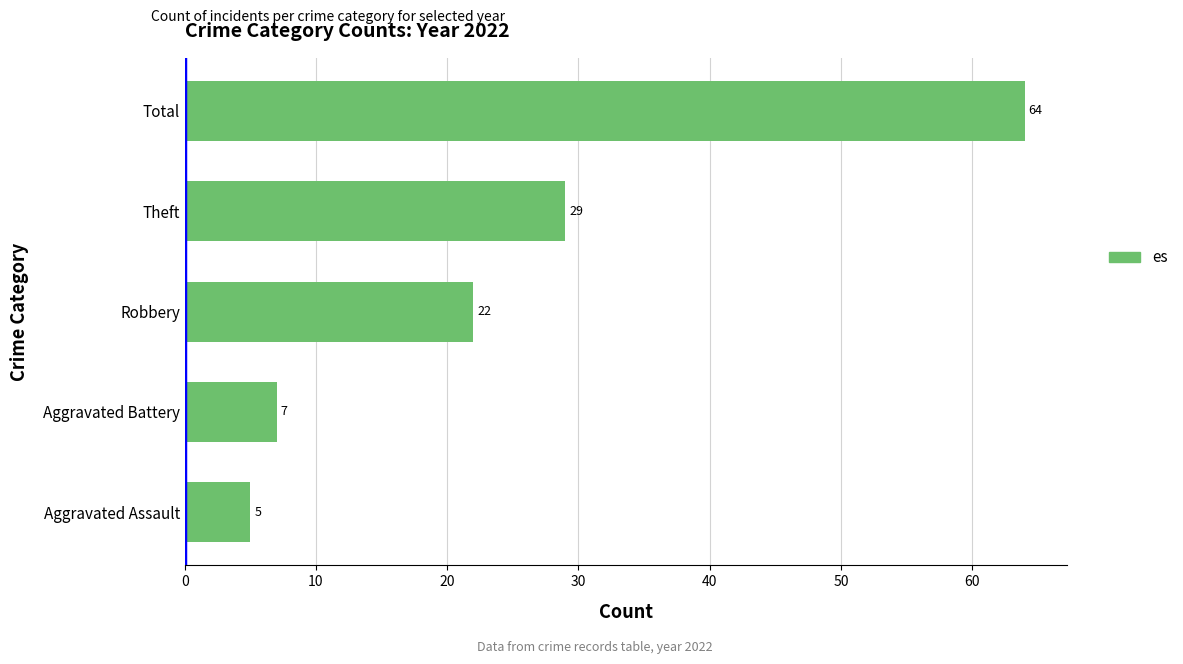

Are the bars grouped side by side (vs. stacked)?

No